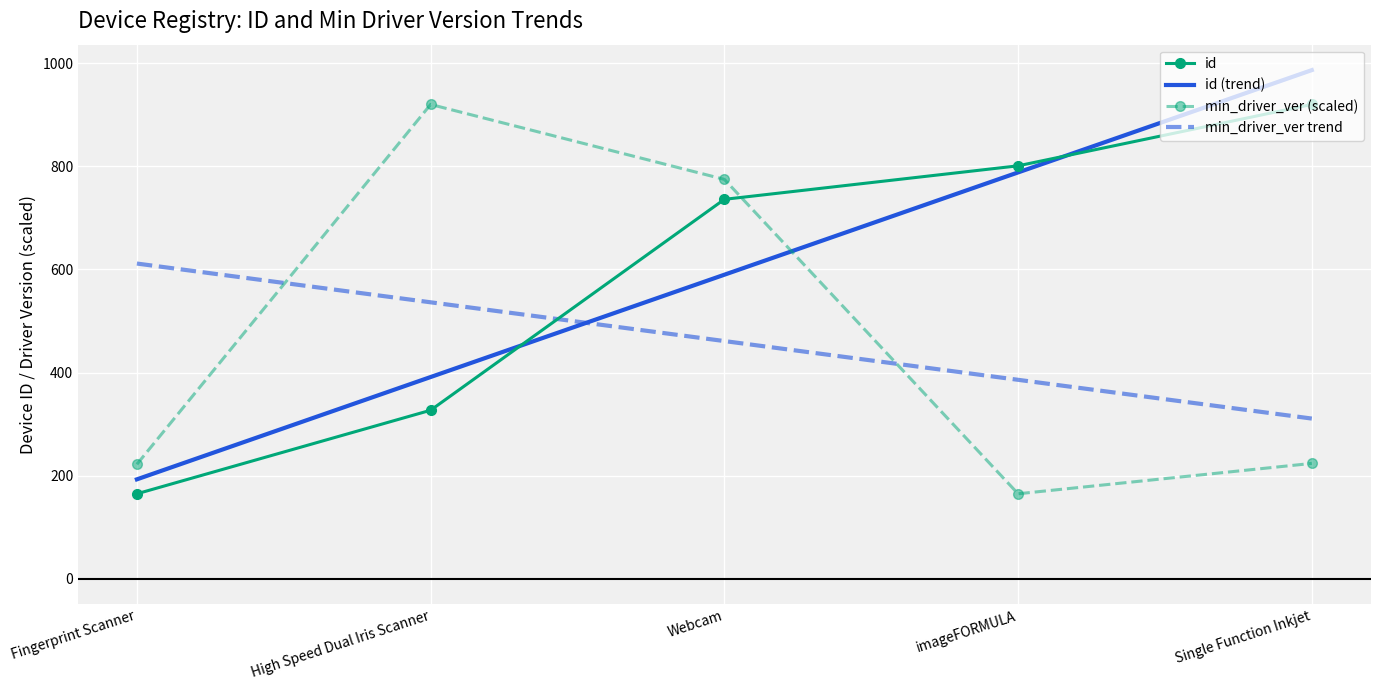

Is it true that min_driver_ver trend equals 536.3 at High Speed Dual Iris Scanner?

True